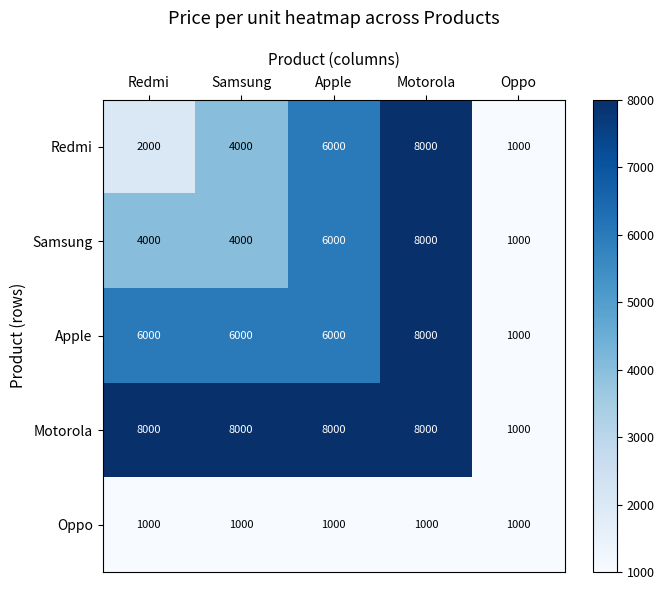

What is the difference between the highest and lowest values at Samsung?

7000